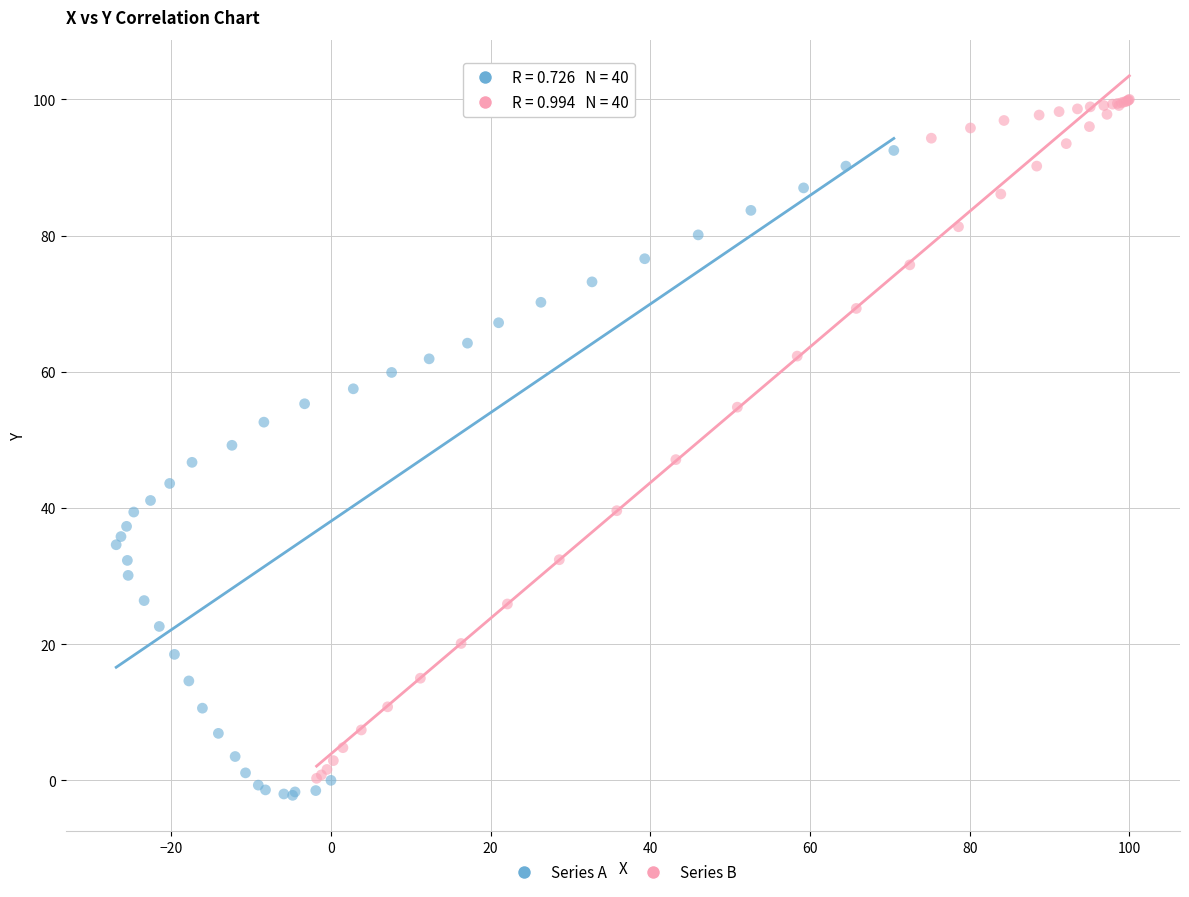

Which series reaches the minimum Y coordinate?

Series A